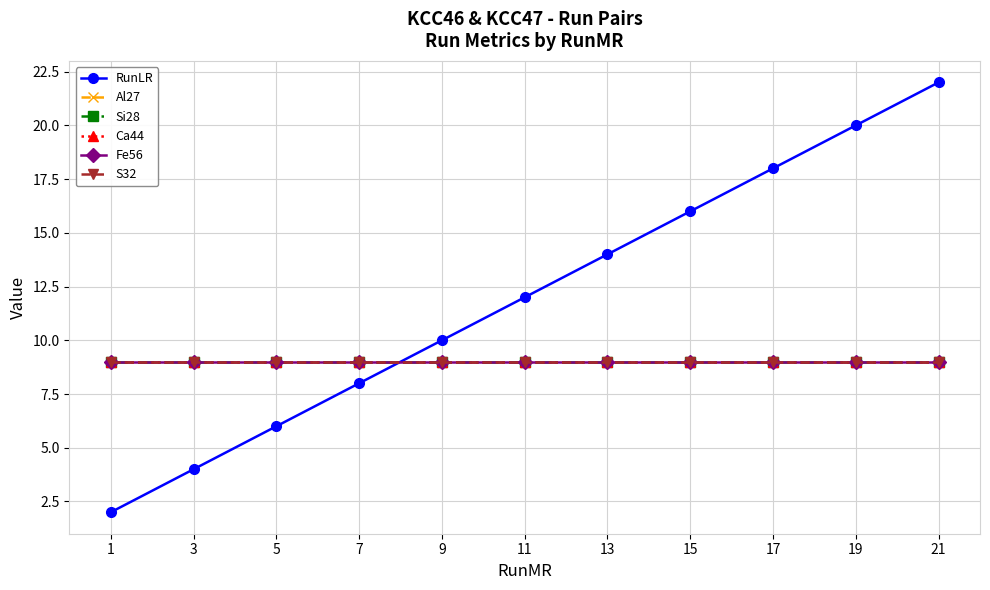

What is the total value across all series at 3?

49